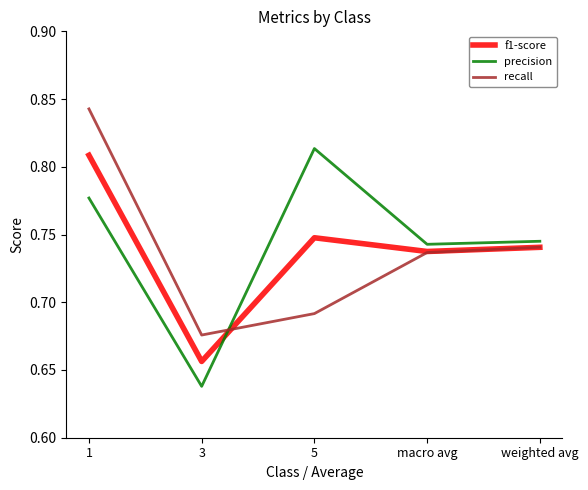

True or false: f1-score has a value of 0.2 at 3.

False